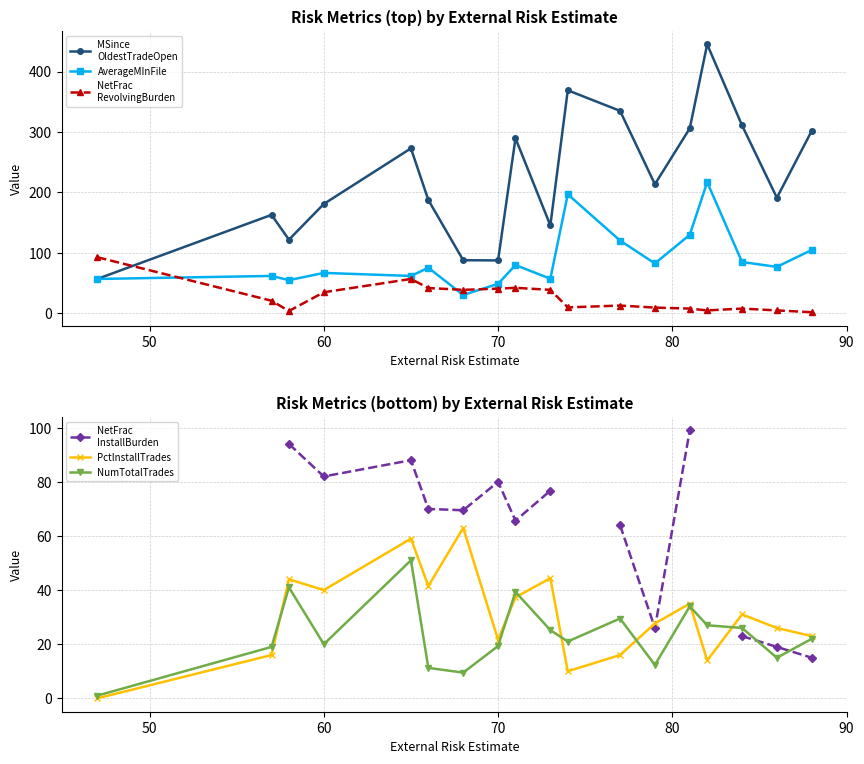

Does the chart have visible grid lines?

Yes